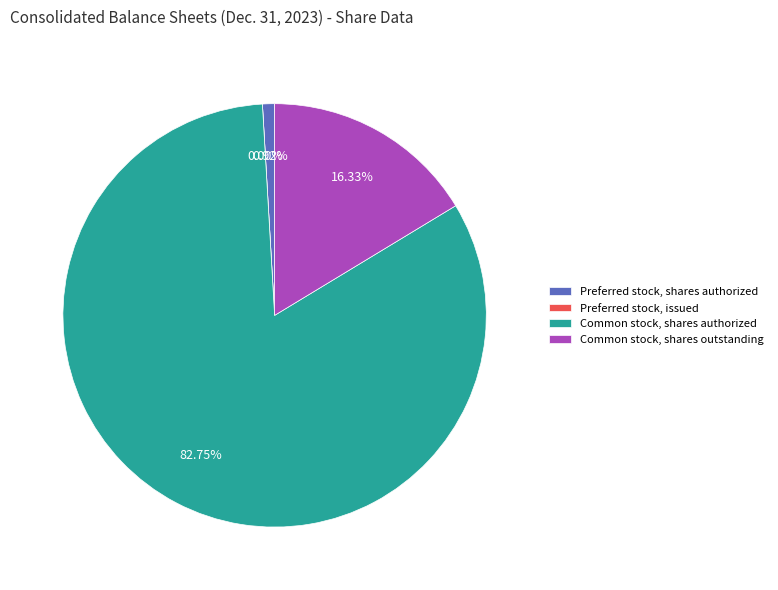

What is the change in value from Preferred stock, shares authorized to Common stock, shares outstanding?

+83824000